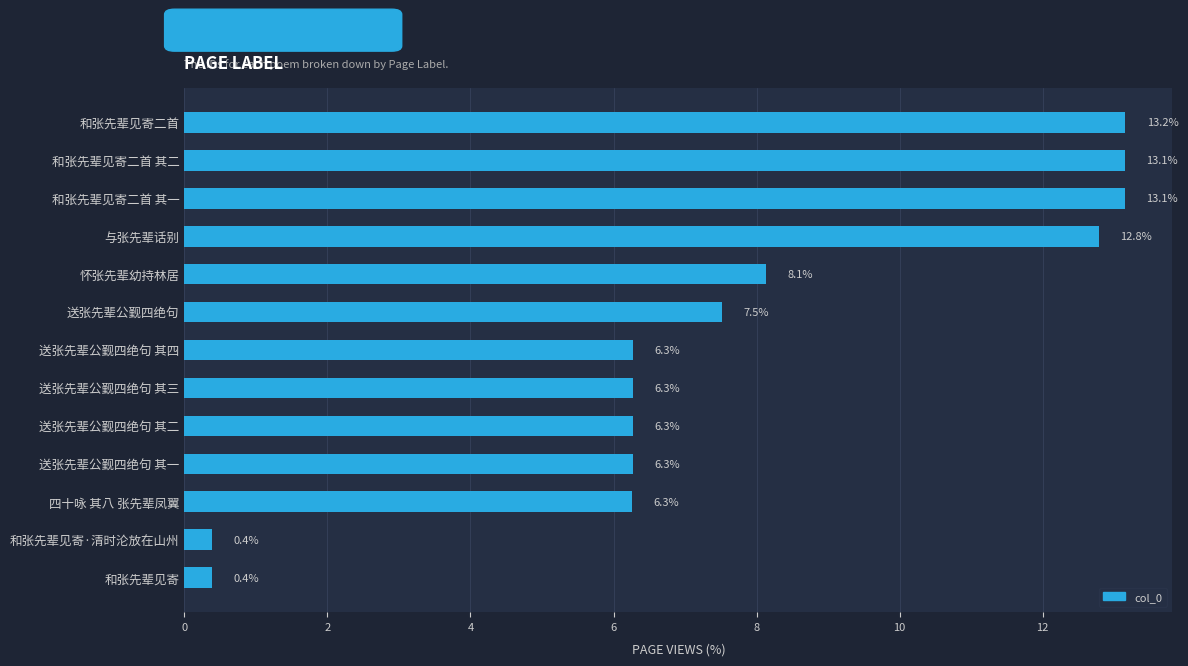

The value at 和张先辈见寄二首 is 22.6. True or false?

False